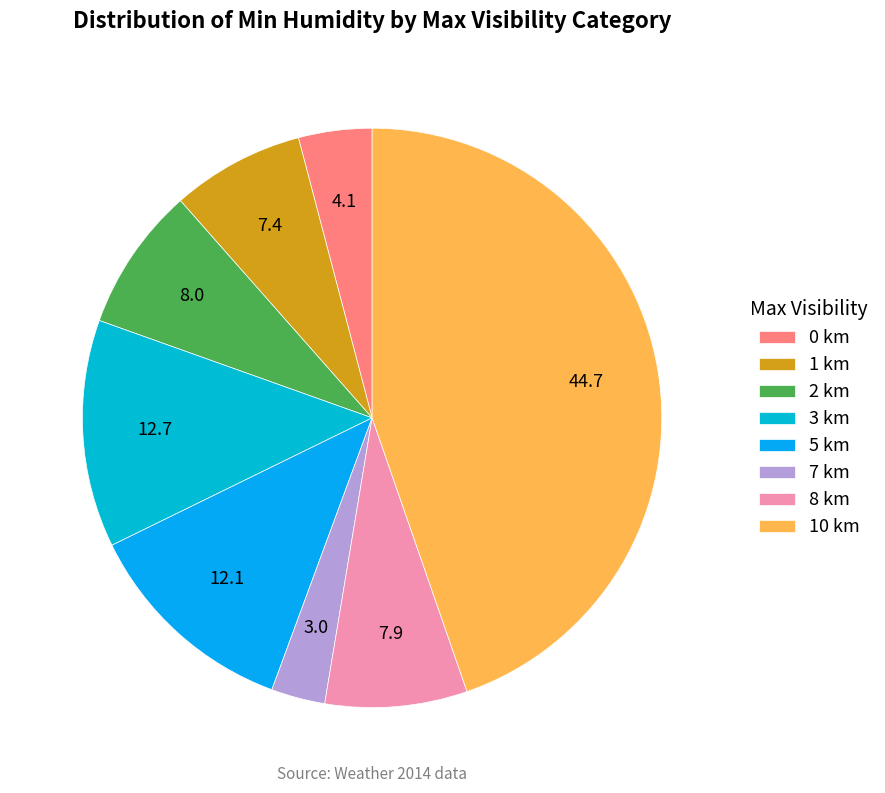

Count the number of slices in the pie.

8